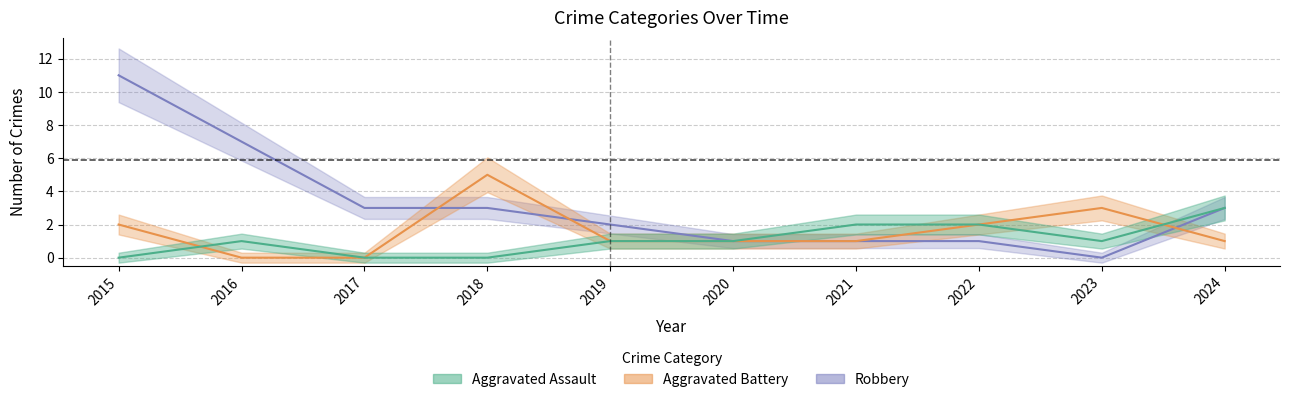

At which label does Robbery reach its peak?

2015